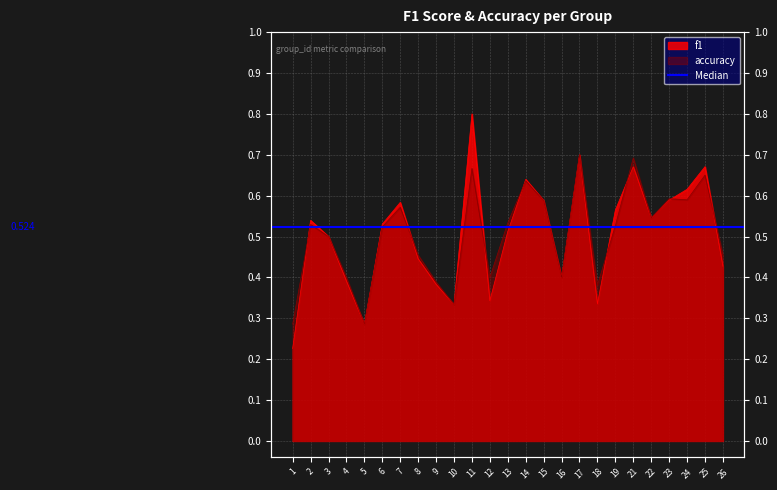

Which label corresponds to the smallest value in the chart?

1